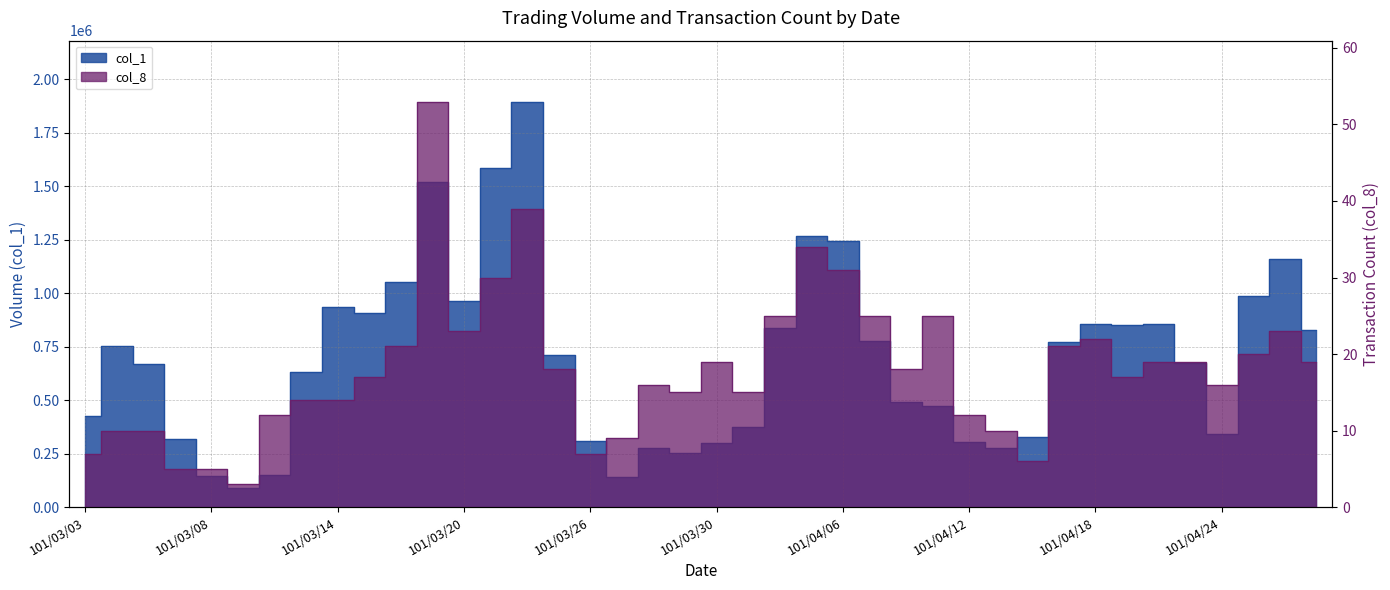

What is the sum of the col_1 values at 101/03/15 and 101/03/13?

1537000